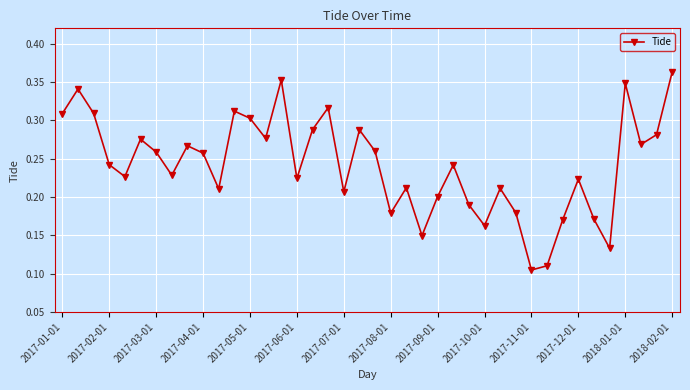

How many points are higher than both their immediate neighbors (excluding endpoints)?

12